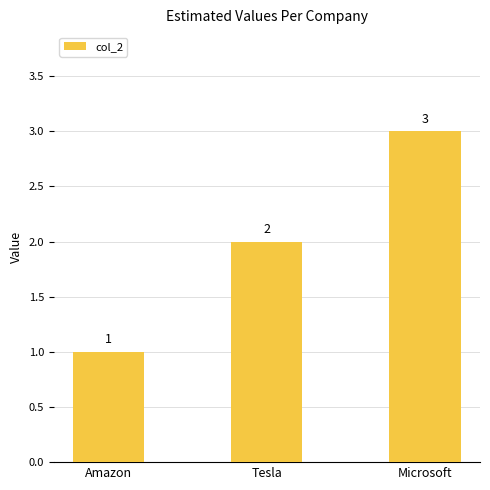

What is the average value?

2